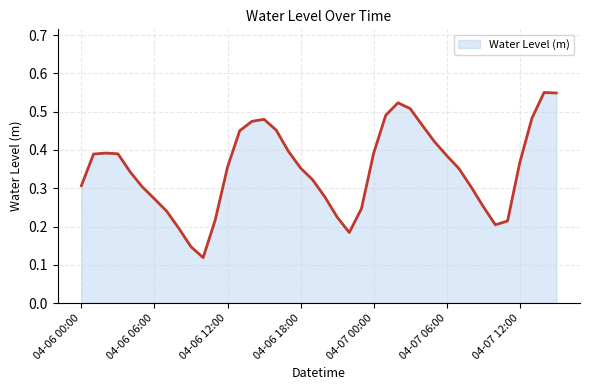

Reading left to right, transcribe all the data shown in this chart.

04-06 00:00=0.3	04-06 01:00=0.4	04-06 02:00=0.4	04-06 03:00=0.4	04-06 04:00=0.3	04-06 05:00=0.3	04-06 06:00=0.3	04-06 07:00=0.2	04-06 08:00=0.2	04-06 09:00=0.1	04-06 10:00=0.1	04-06 11:00=0.2	04-06 12:00=0.4	04-06 13:00=0.5	04-06 14:00=0.5	04-06 15:00=0.5	04-06 16:00=0.5	04-06 17:00=0.4	04-06 18:00=0.4	04-06 19:00=0.3	04-06 20:00=0.3	04-06 21:00=0.2	04-06 22:00=0.2	04-06 23:00=0.2	04-07 00:00=0.4	04-07 01:00=0.5	04-07 02:00=0.5	04-07 03:00=0.5	04-07 04:00=0.5	04-07 05:00=0.4	04-07 06:00=0.4	04-07 07:00=0.4	04-07 08:00=0.3	04-07 09:00=0.3	04-07 10:00=0.2	04-07 11:00=0.2	04-07 12:00=0.4	04-07 13:00=0.5	04-07 14:00=0.6	04-07 15:00=0.5